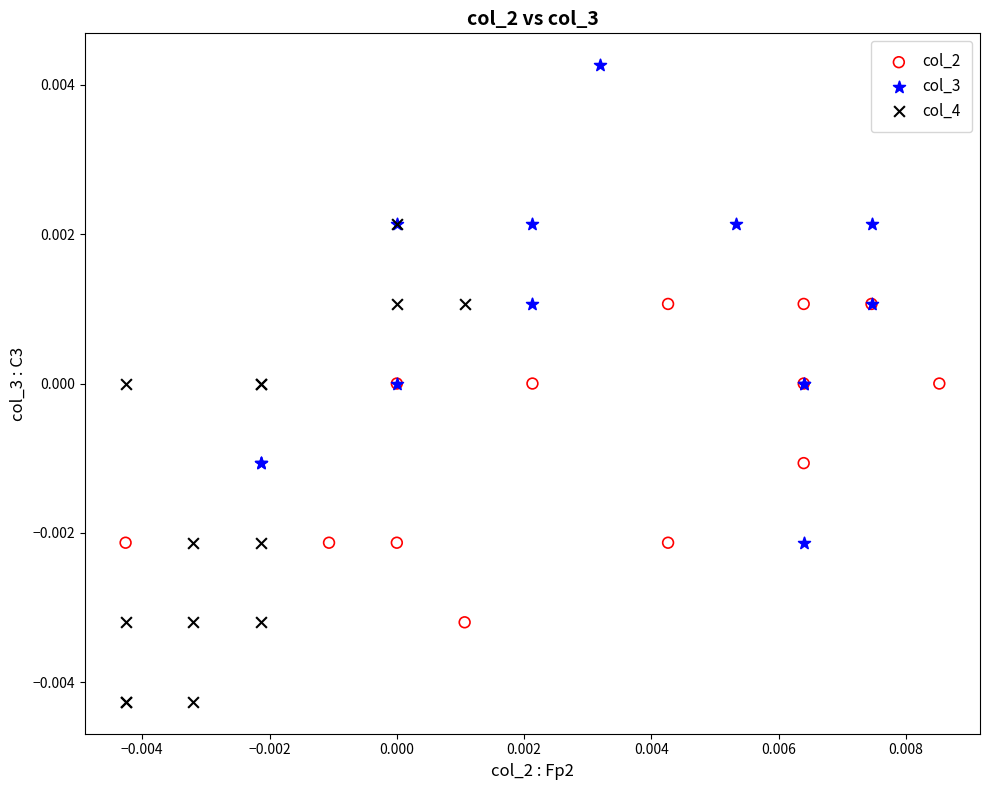

Which series reaches the minimum Y coordinate?

col_4